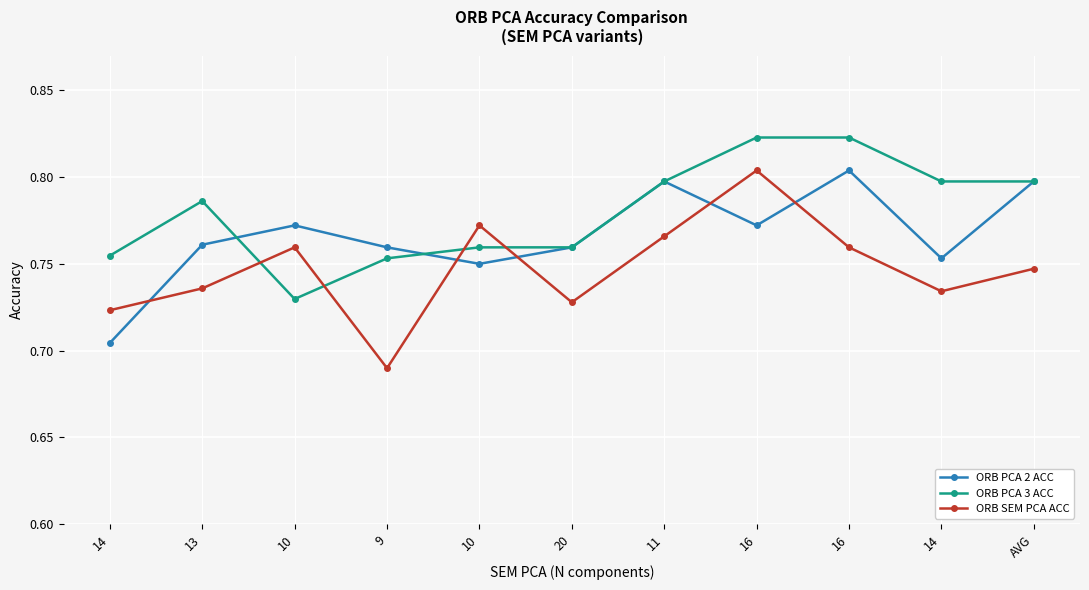

What are all the series names shown in the legend?

ORB PCA 2 ACC, ORB PCA 3 ACC, ORB SEM PCA ACC